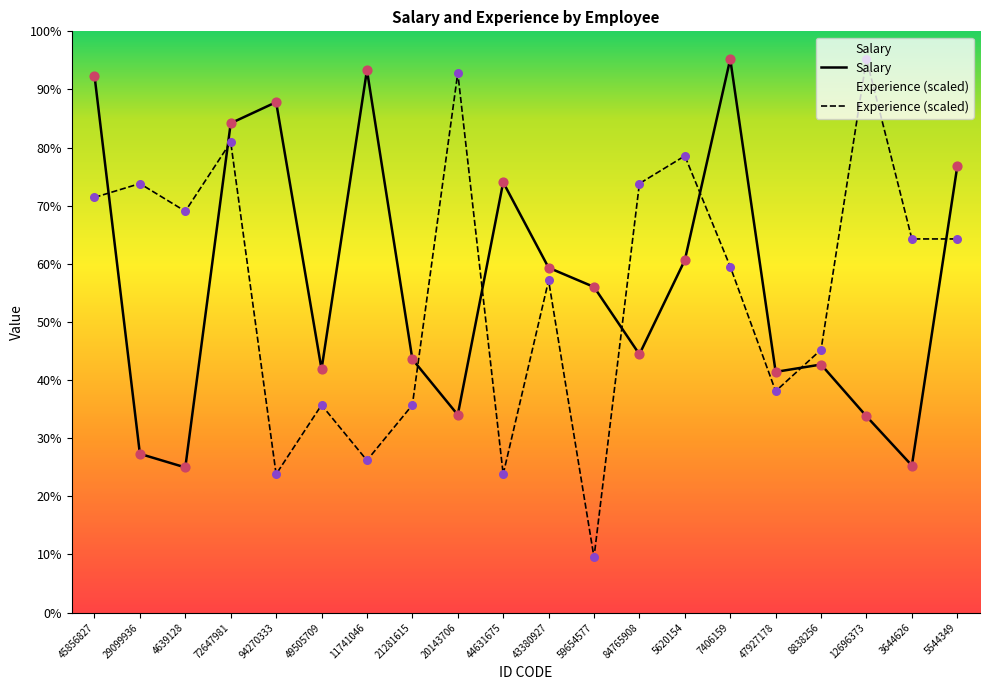

Is the value of Experience at 49505709 greater than the value of Salary at 4639128?

Yes